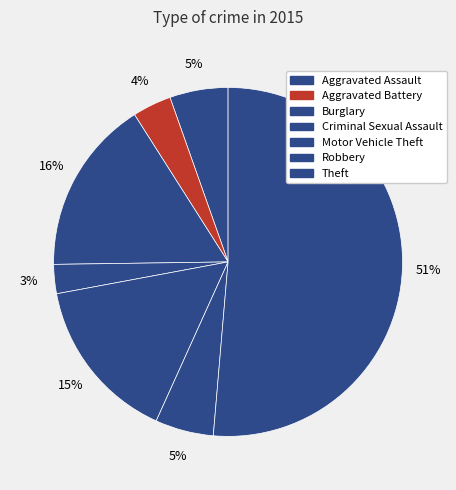

What is the ratio of the value at Theft to the value at Burglary?

3.2